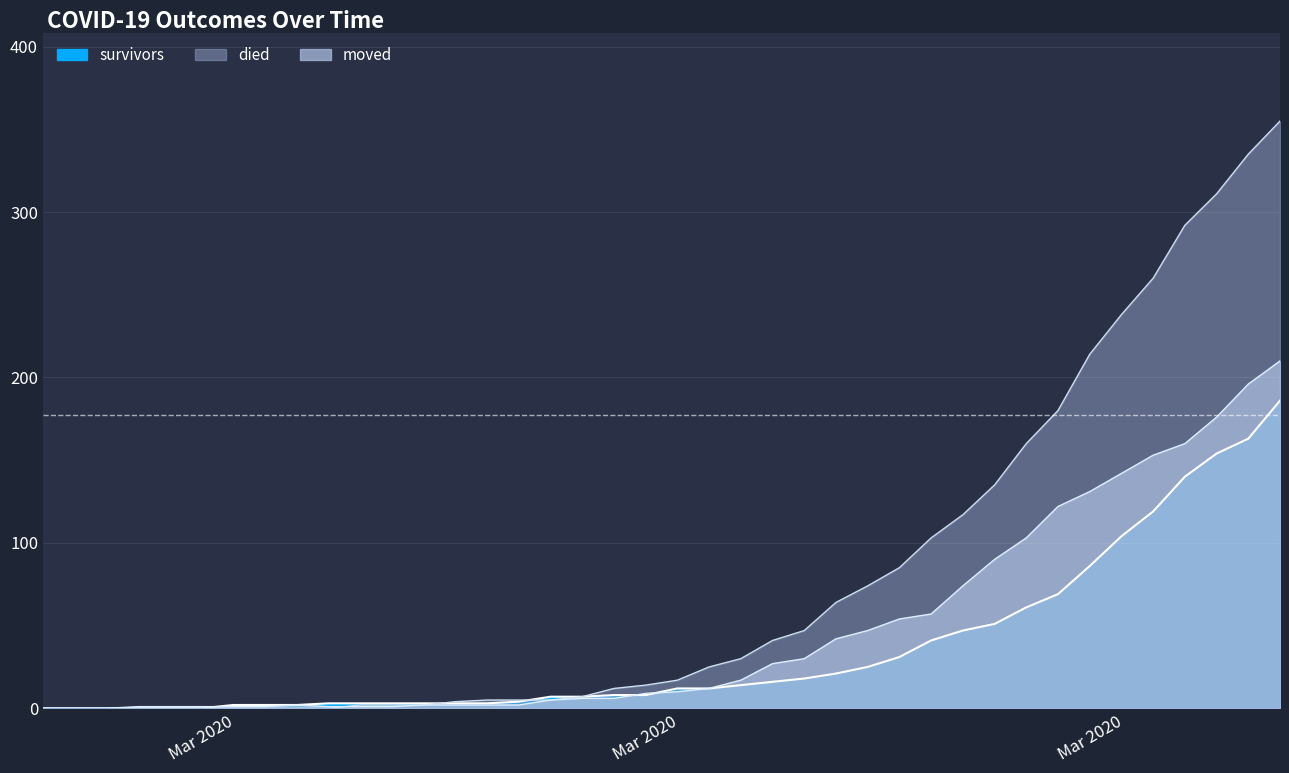

How many lines are shown in the chart?

3